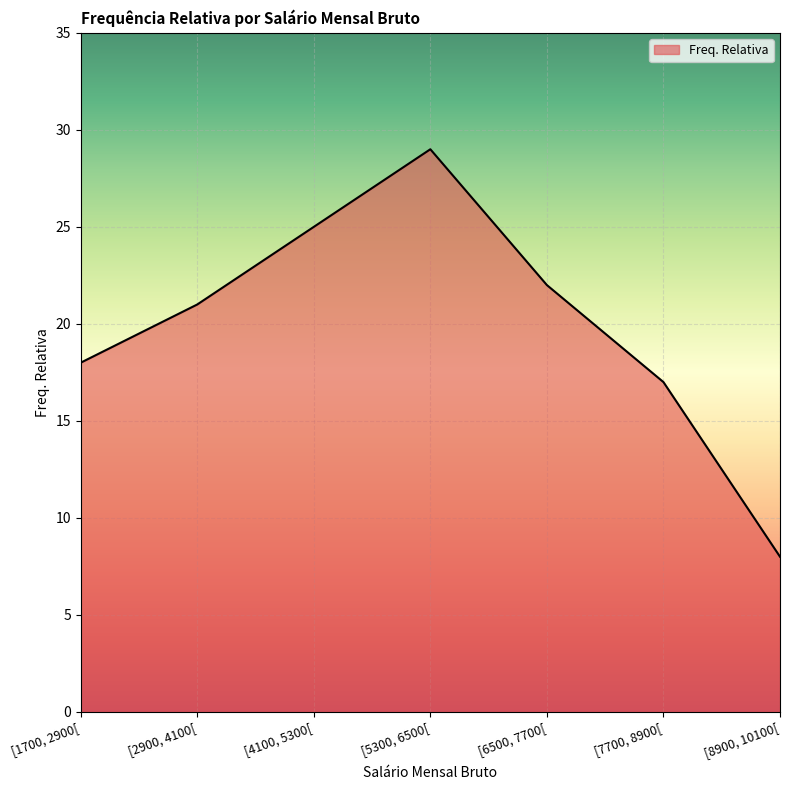

Reading left to right, what are all the values shown in this chart?

18	21	25	29	22	17	8